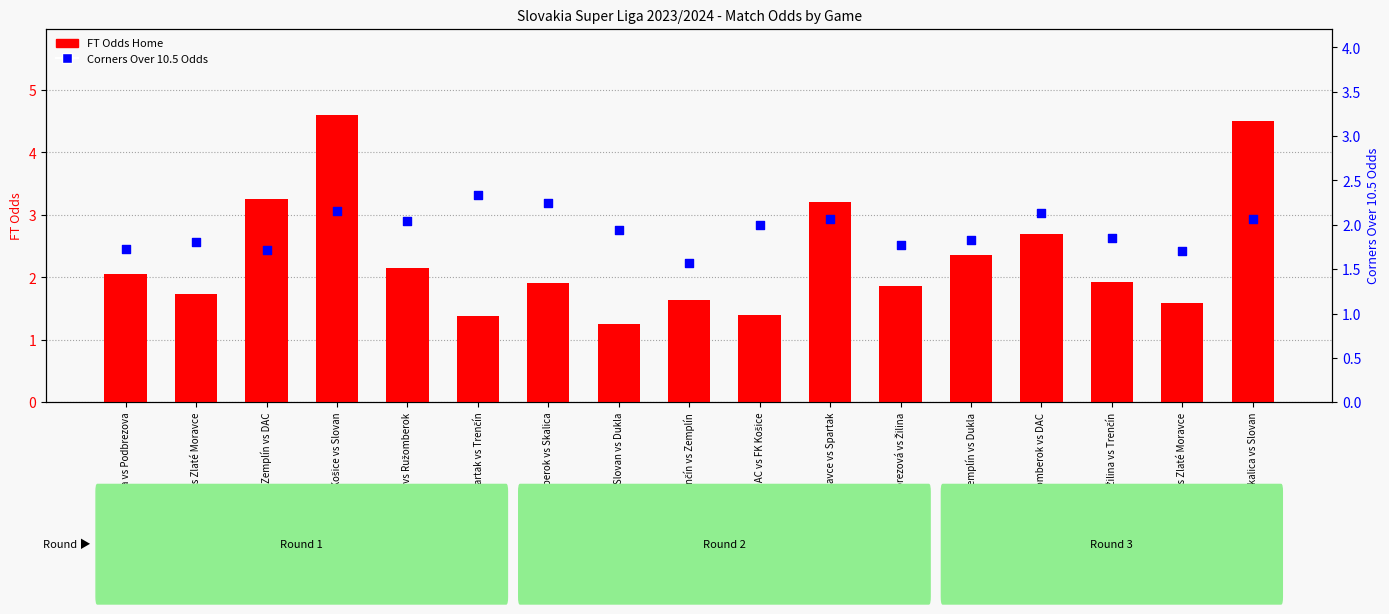

What are all the series names shown in the legend?

FT Odds Home, Corners Over 10.5 Odds